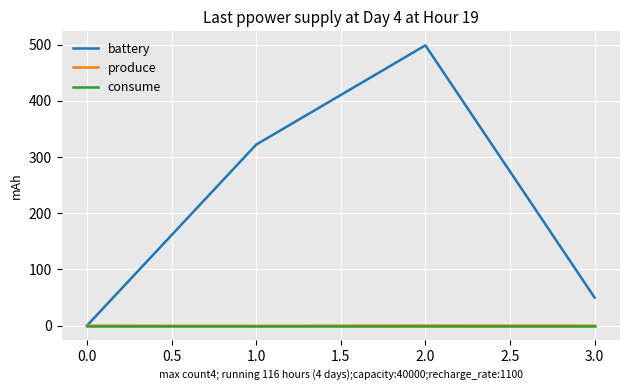

What is the highest value of the battery series?

498.8